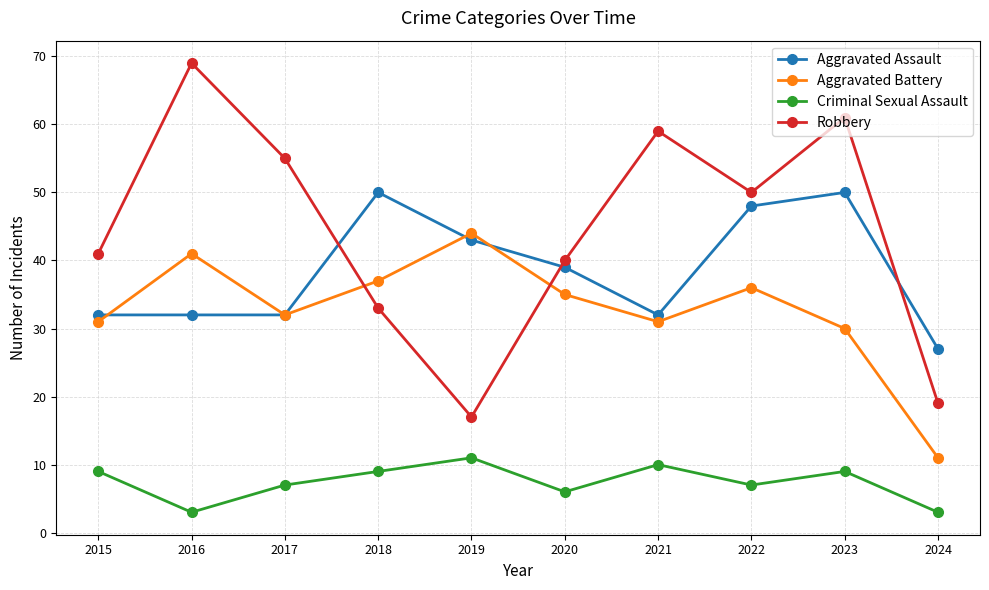

Count the Criminal Sexual Assault values in the range 6 to 9.

6